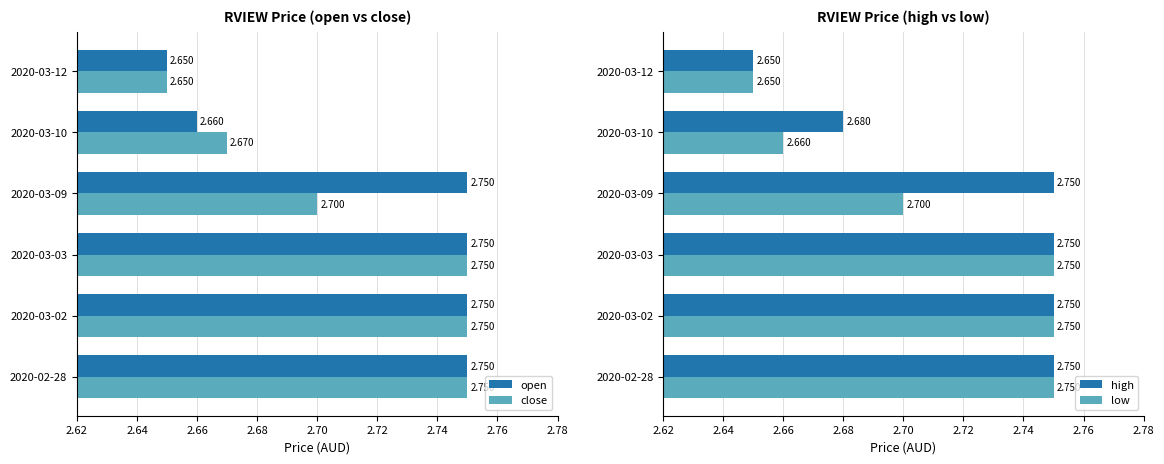

What is the difference between the maximum and second lowest values in the close series?

0.1